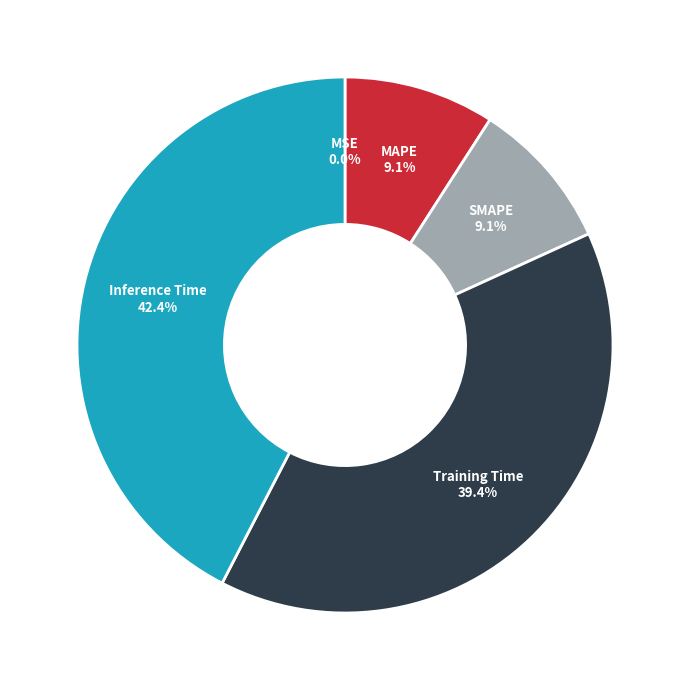

What is the total percentage of MAPE and Inference Time?

51.5%